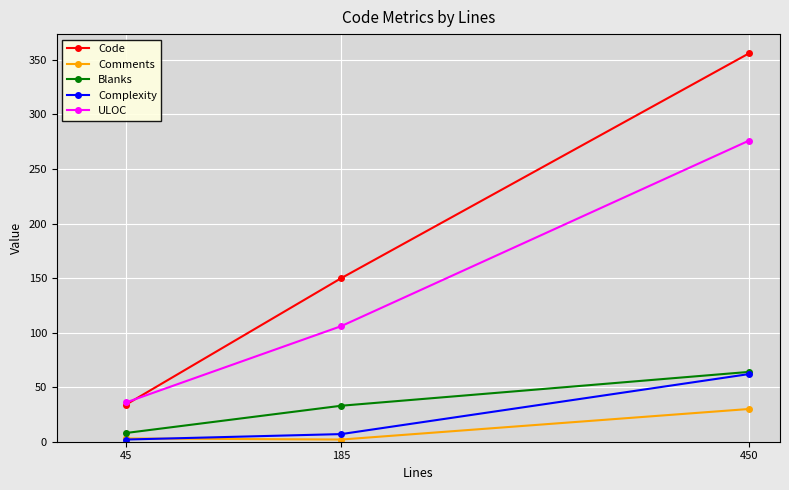

What is the minimum value for Code?

34